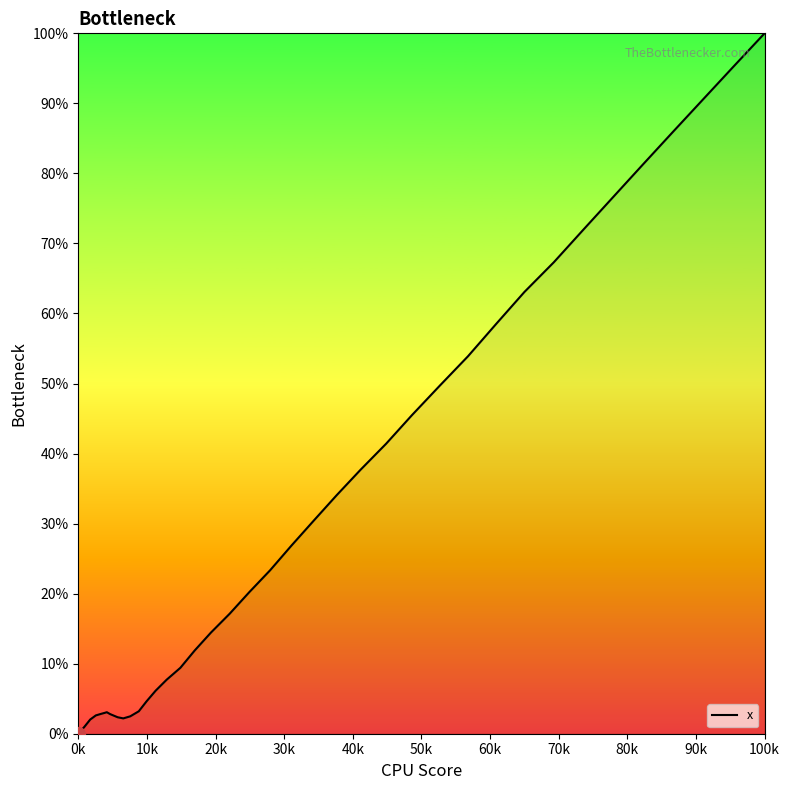

Is this an area chart (filled region under the line)?

Yes